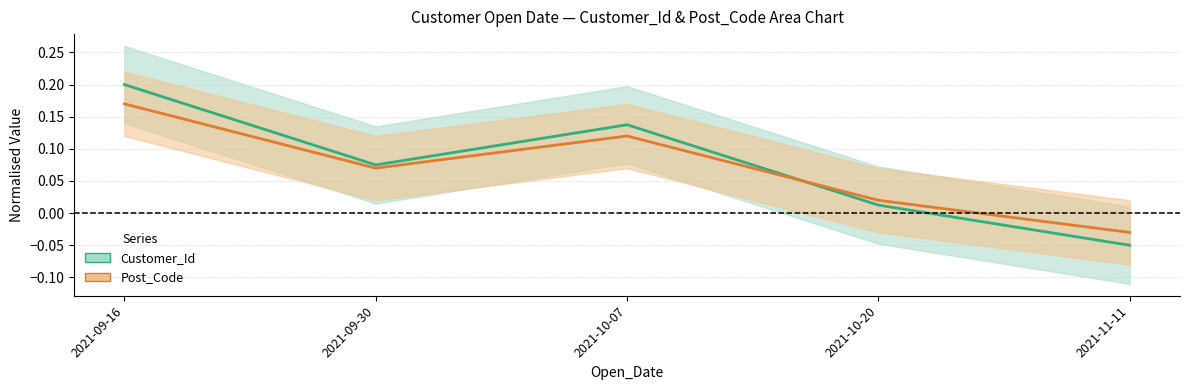

Where does the Customer_Id series first go above 0?

2021-09-16